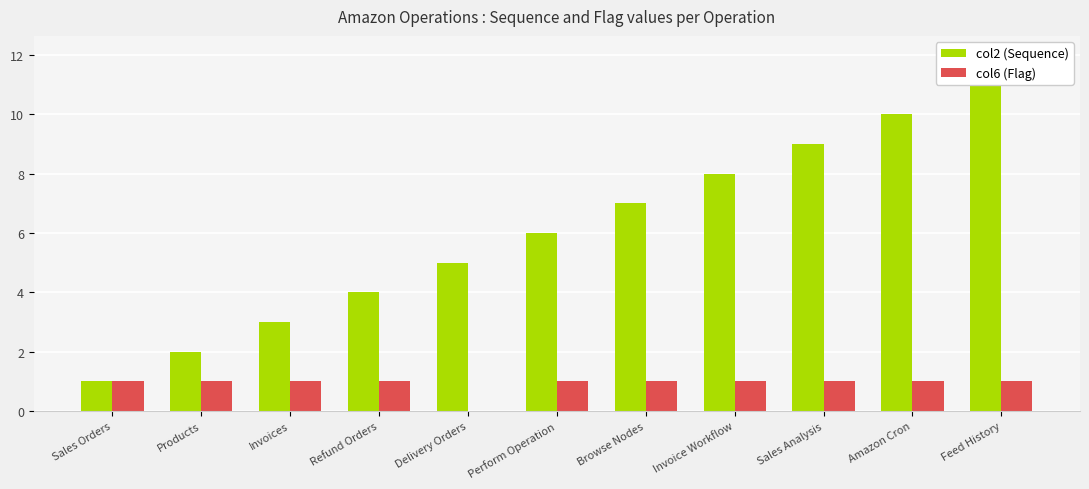

Which series changed the most between Refund Orders and Feed History?

col2 (Sequence)